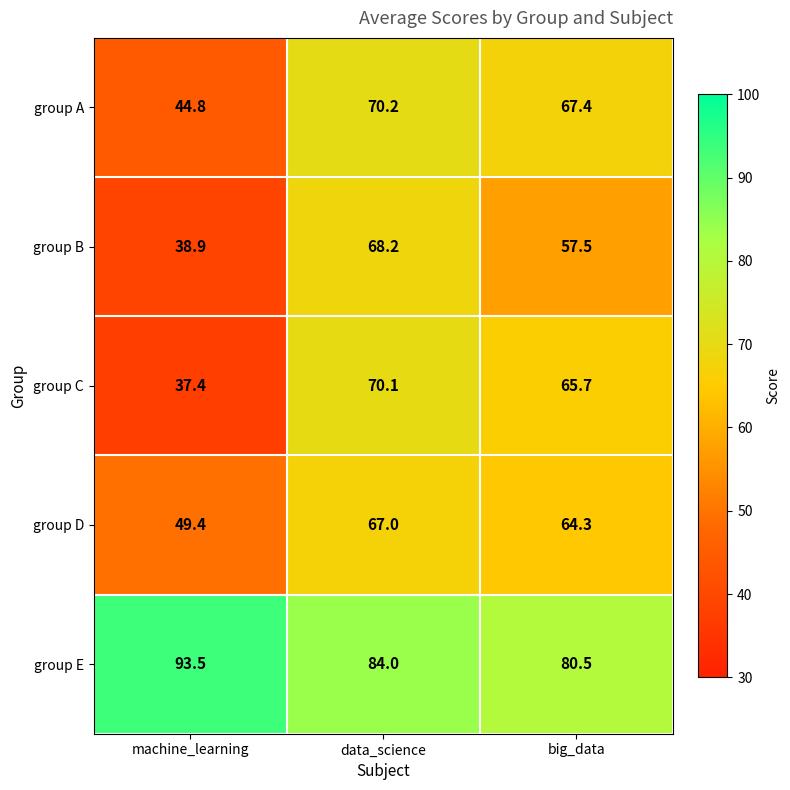

What is the minimum value shown in the chart?

37.4